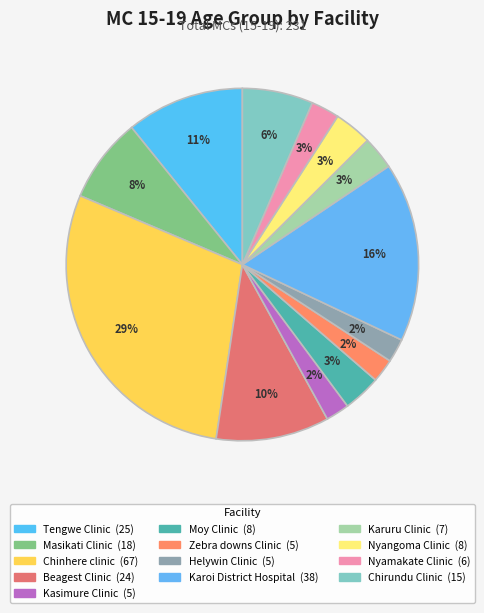

Is Tengwe Clinic the majority of the pie?

No